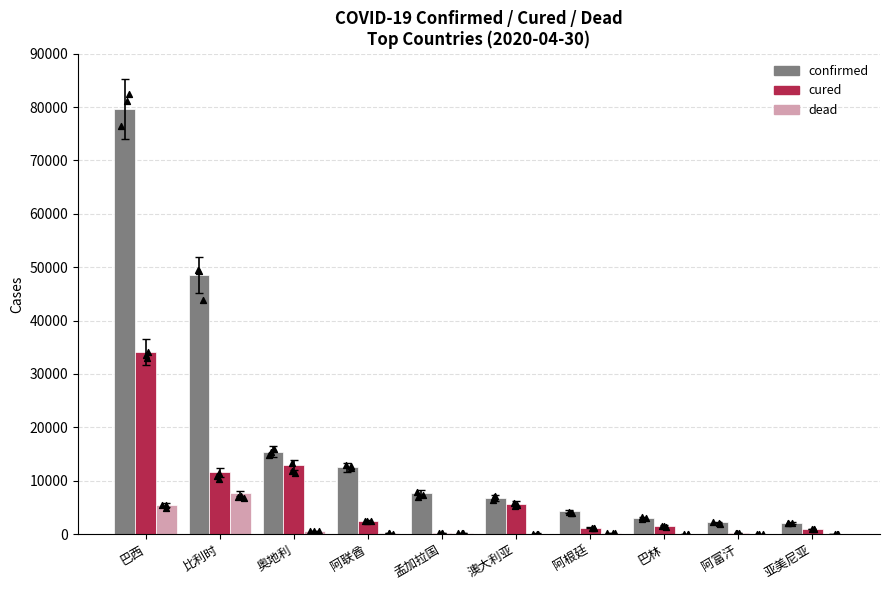

What is the total value across all series at 巴林?

4540